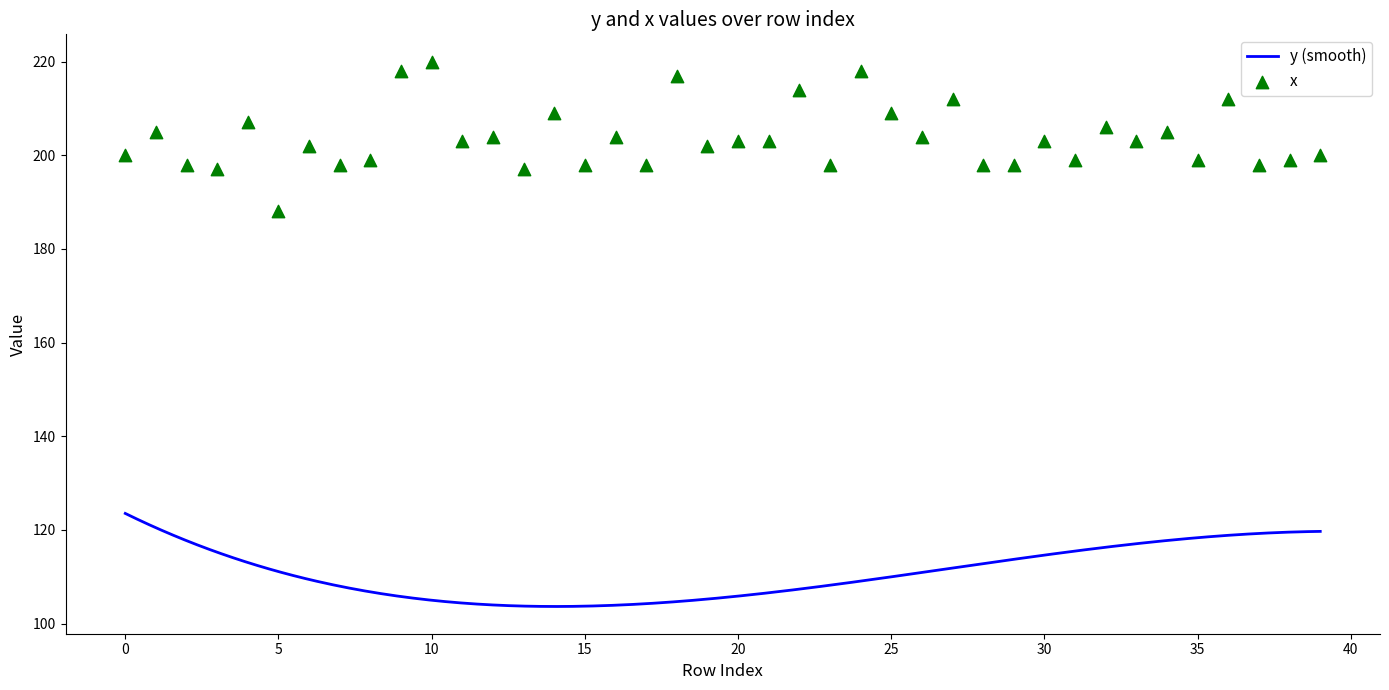

What is the maximum value for y (smooth)?

123.5